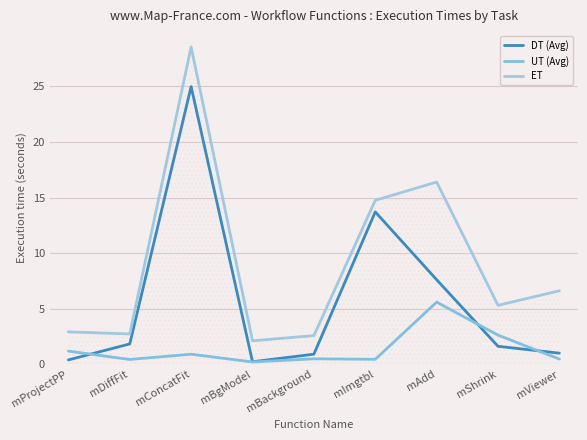

Where is the first local minimum for UT (Avg)?

mDiffFit